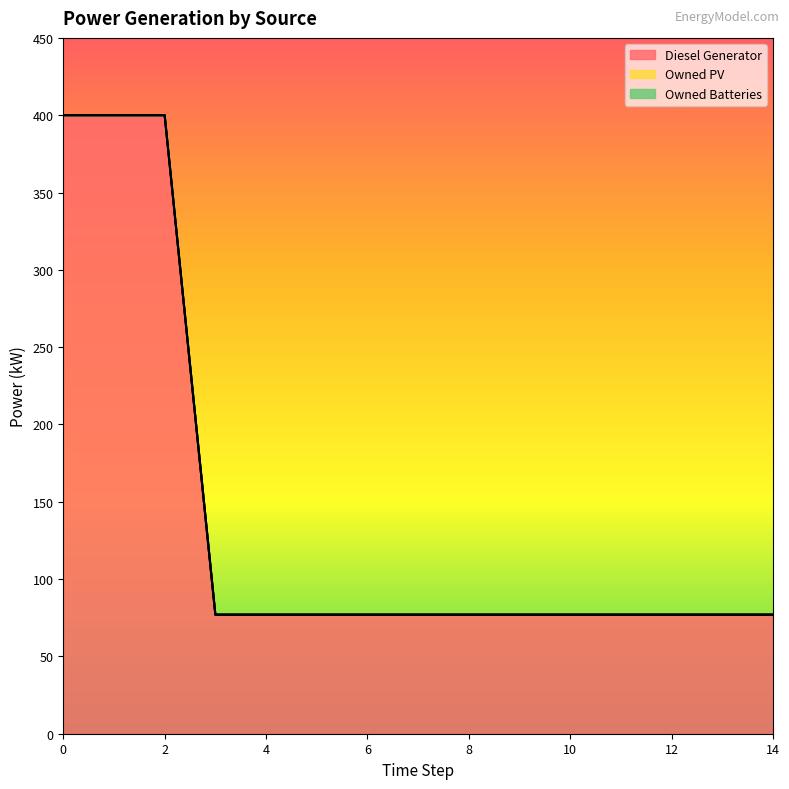

What is the value of the Diesel Generator point at the 2nd from the left?

400.0